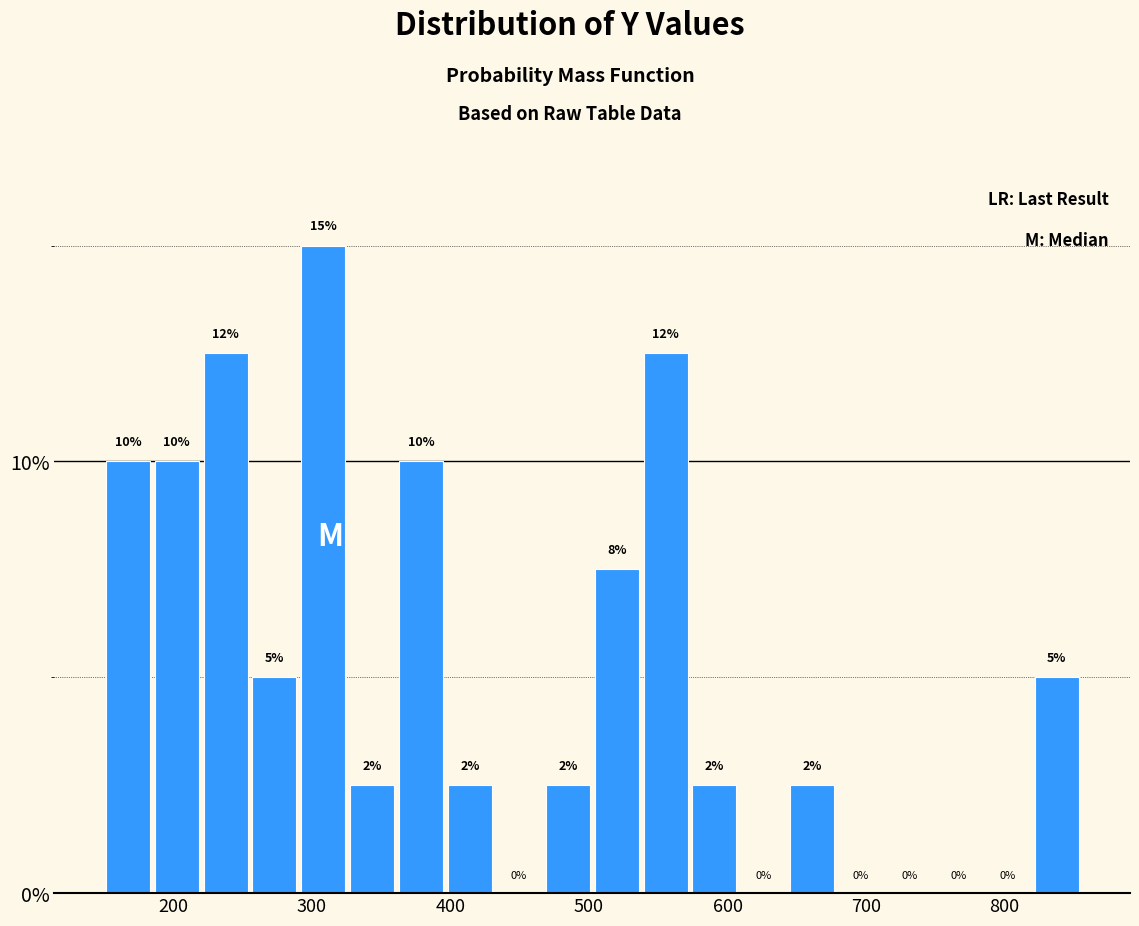

Around what value on the x-axis is the tallest bar? Give the approximate position of its centre, as read against the axis.

310